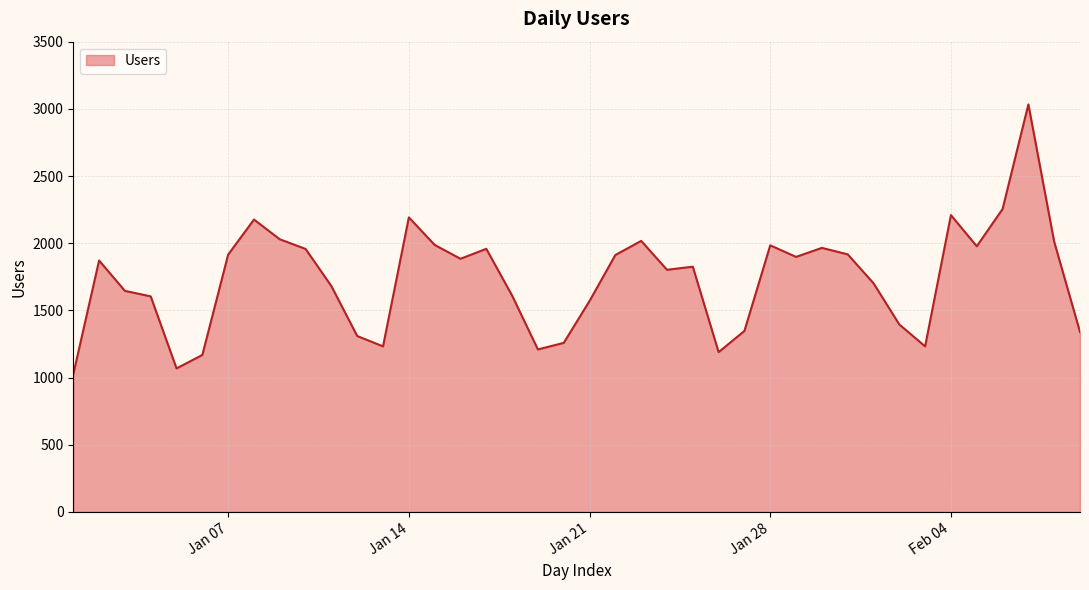

What is the greatest value displayed?

3033